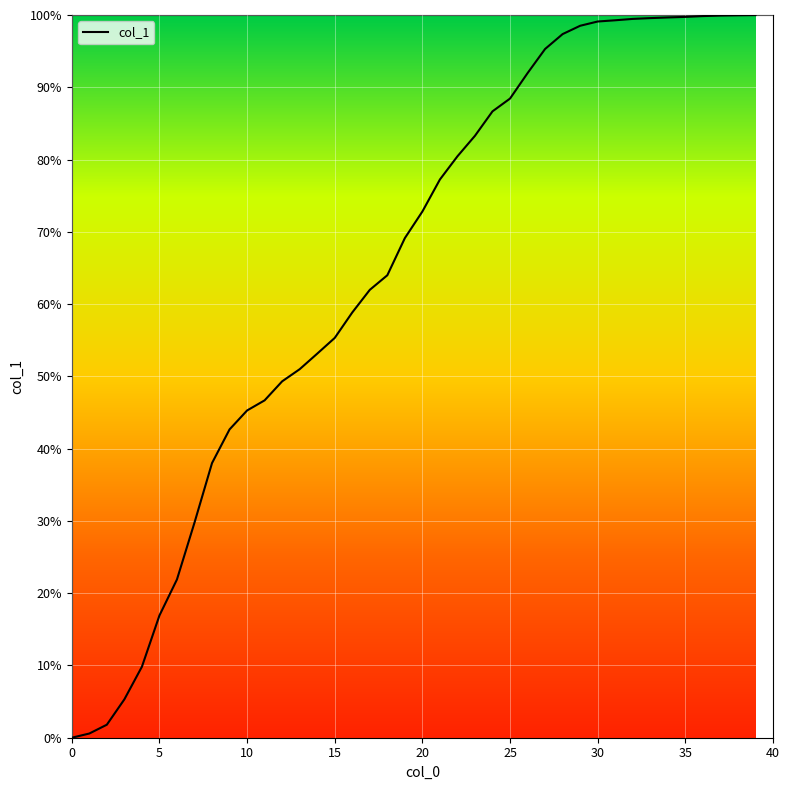

How many values are below 72?

20